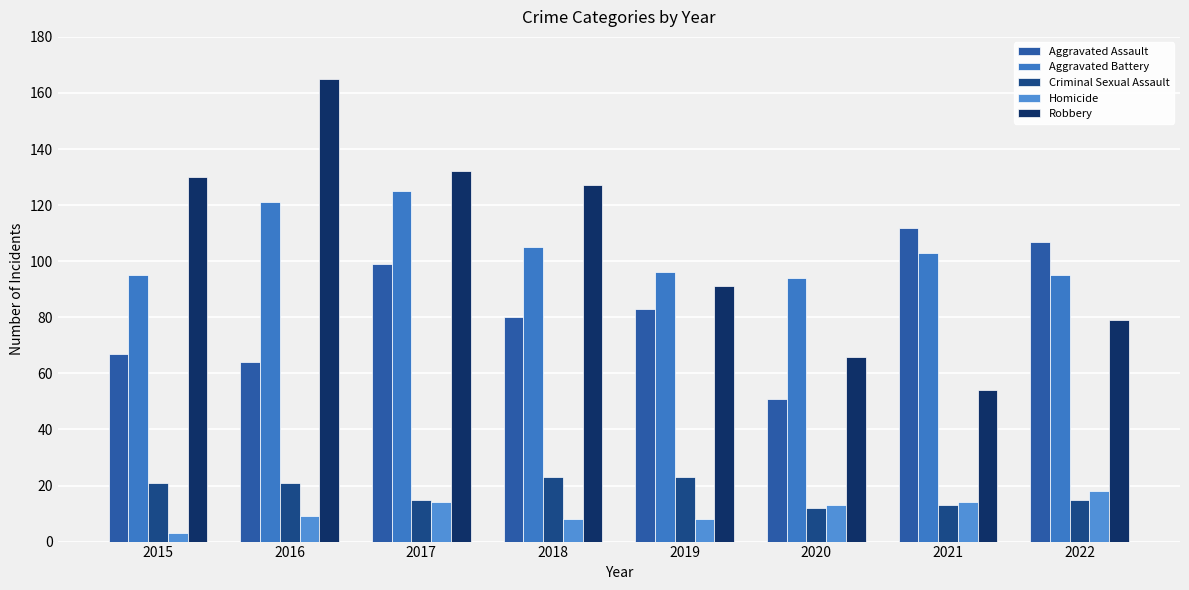

How many data points in Criminal Sexual Assault are less than 21?

4